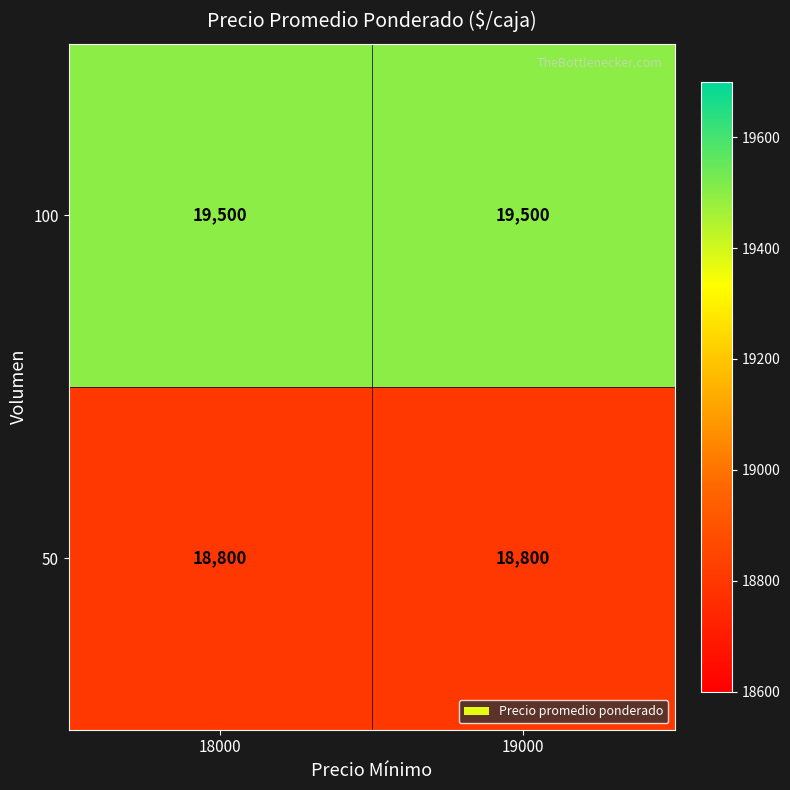

What is the approximate value of 50 at 18000?

18800